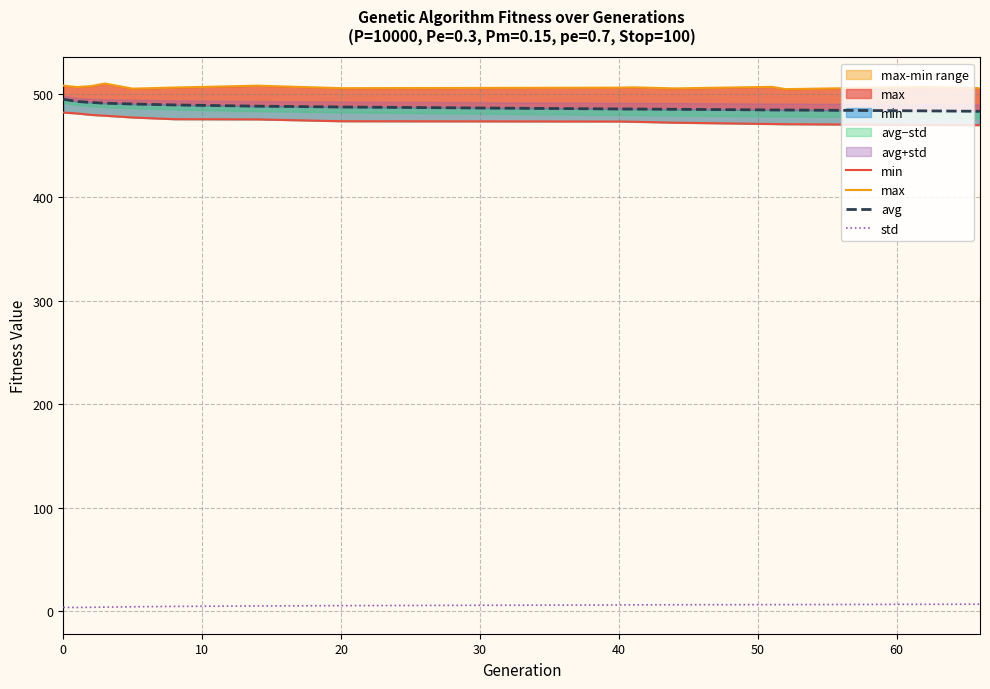

What is the maximum value for avg?

494.7